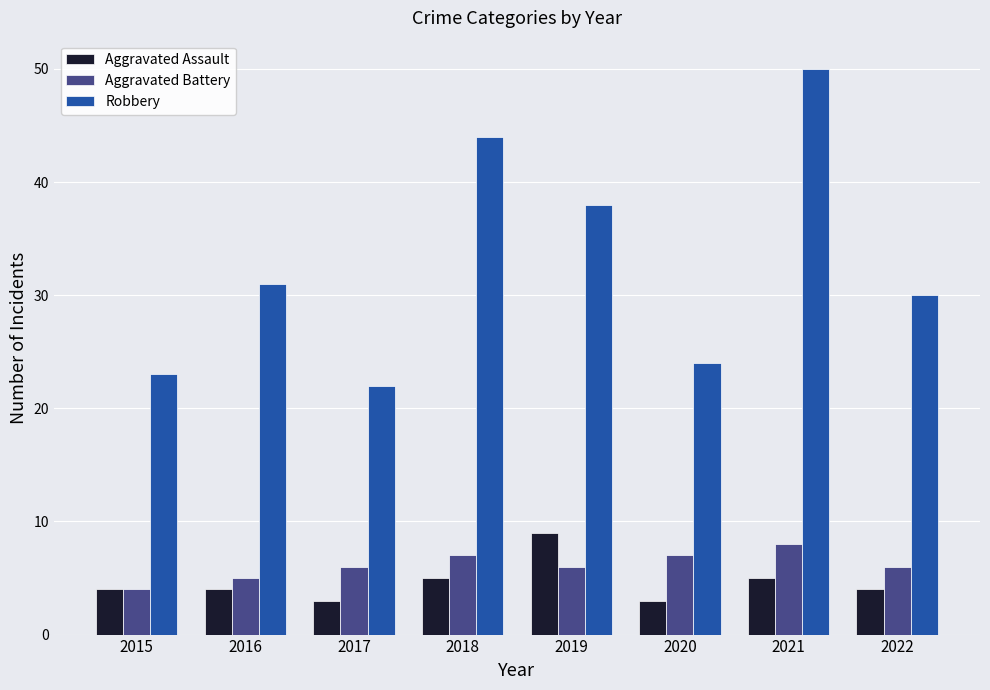

What is the difference between the second highest and minimum values in the Robbery series?

22